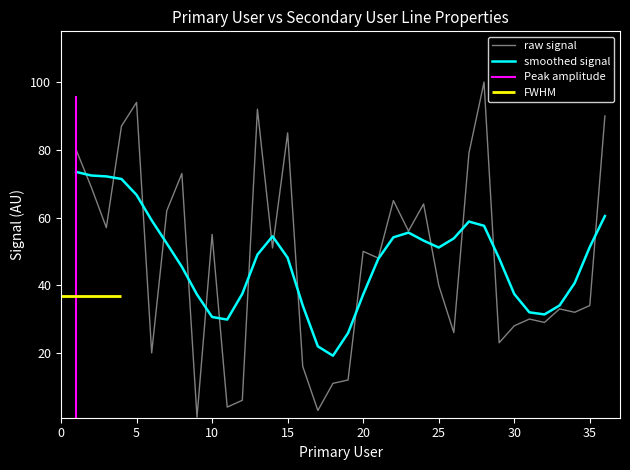

The value at 7 is 42. True or false?

False